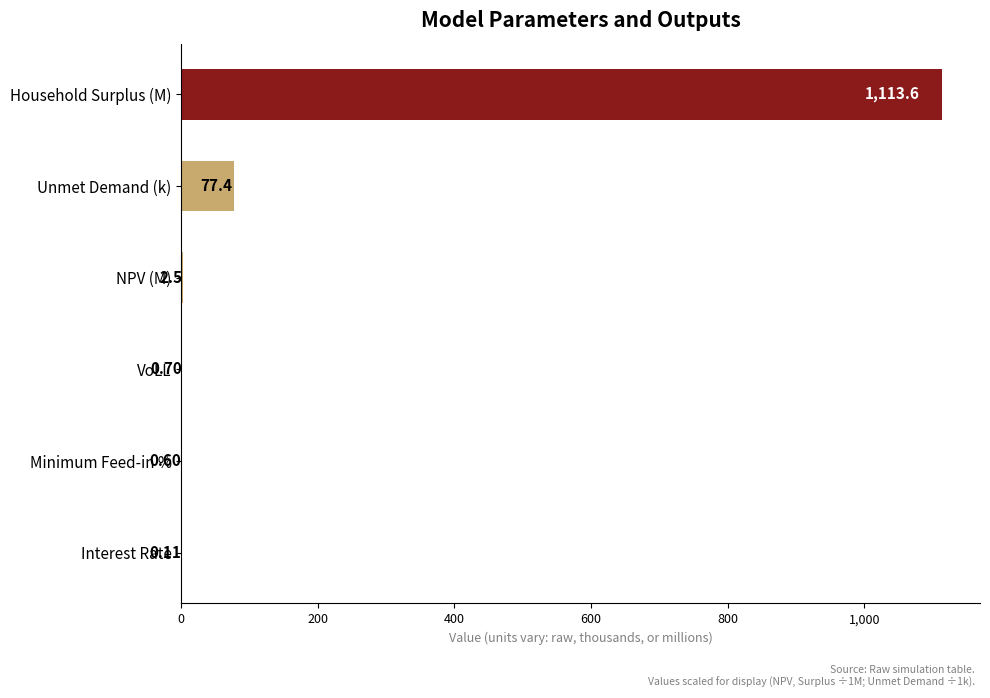

Between Interest Rate and NPV (M), which is larger?

NPV (M)